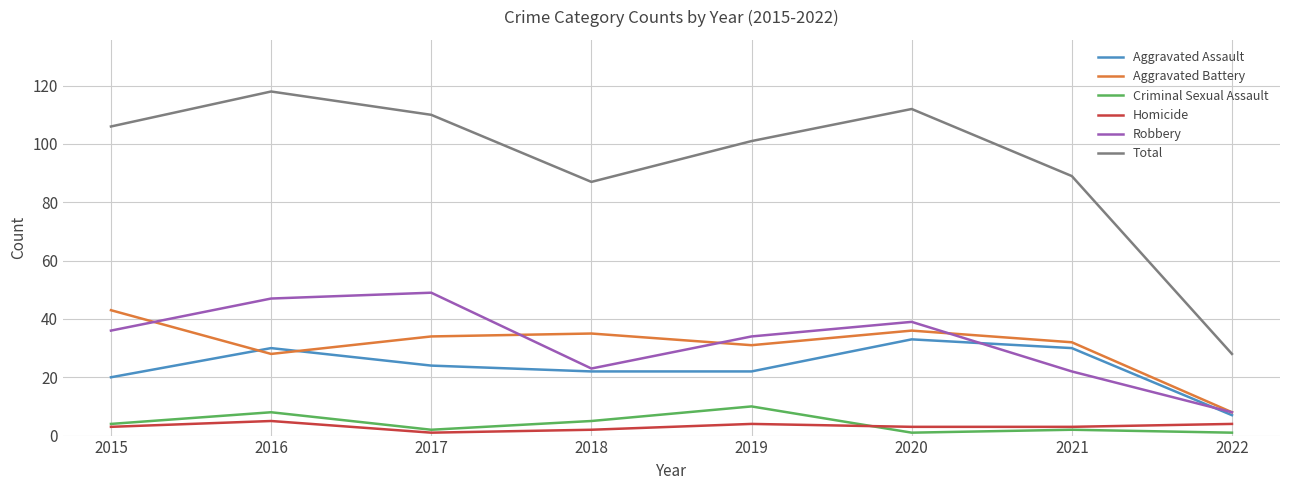

Which category has the highest value in the Aggravated Assault series?

2020